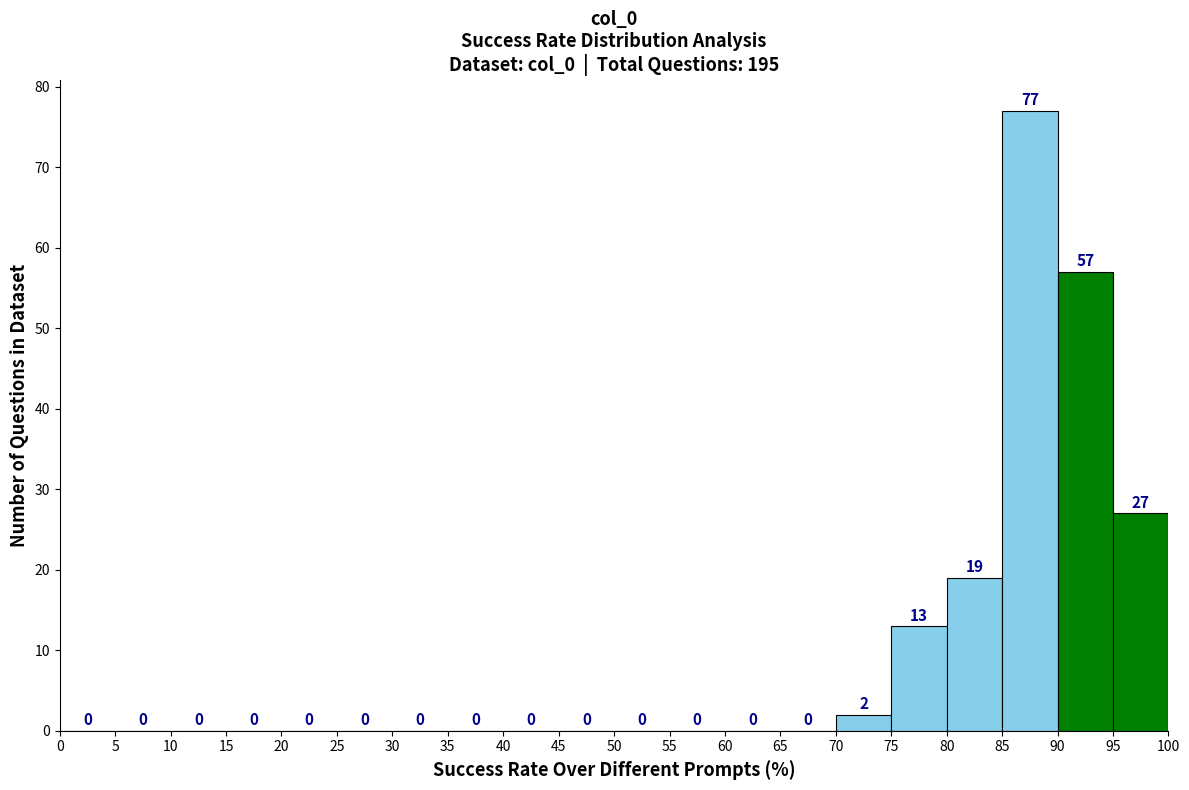

Reading left to right, list every bar in this chart as the range it spans on the x-axis followed by its height.

0 to 5: 0
5 to 10: 0
10 to 15: 0
15 to 20: 0
20 to 25: 0
25 to 30: 0
30 to 35: 0
35 to 40: 0
40 to 45: 0
45 to 50: 0
50 to 55: 0
55 to 60: 0
60 to 65: 0
65 to 70: 0
70 to 75: 2
75 to 80: 13
80 to 85: 19
85 to 90: 77
90 to 95: 57
95 to 100: 27